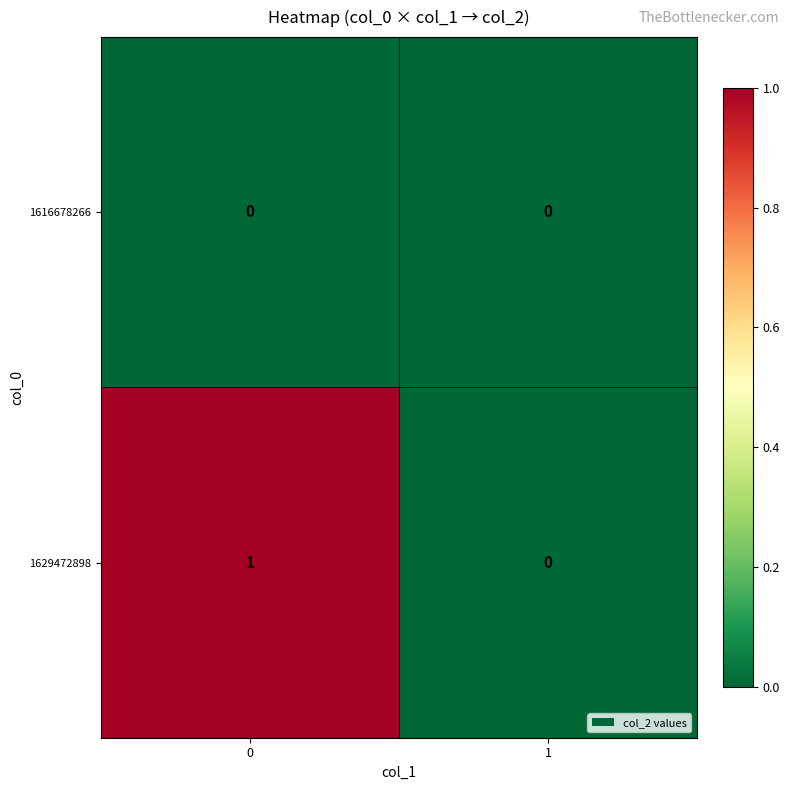

List the series in order of their peak value, highest first.

1629472898, 1616678266